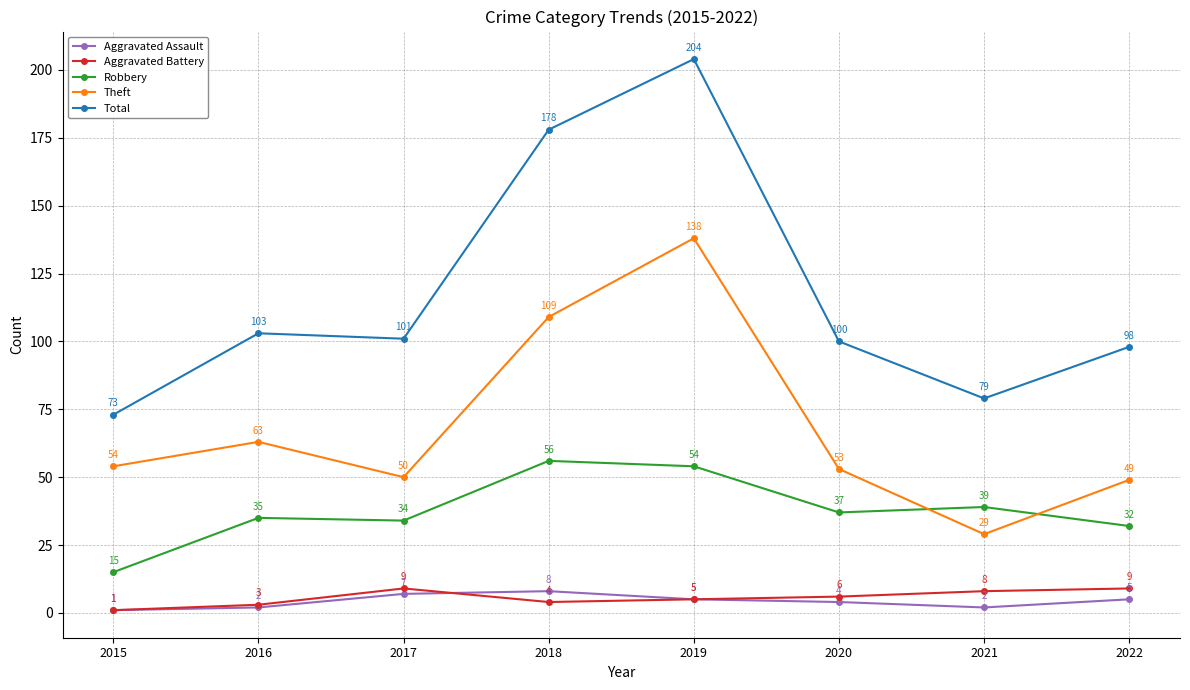

Which category has the lowest value across all series?

2015